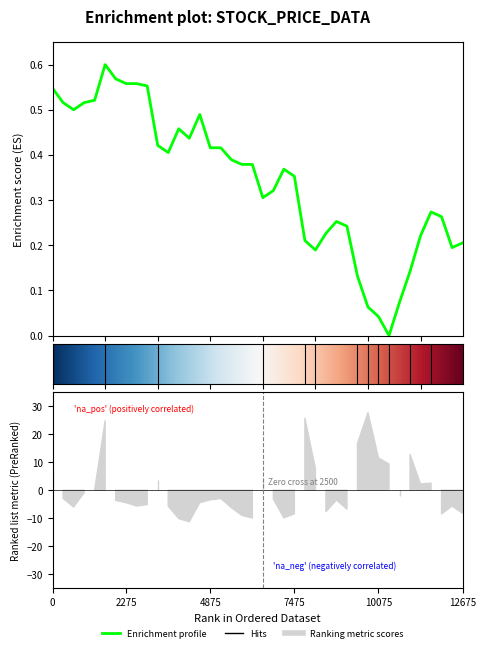

At which category does the data reach its first local peak?

5